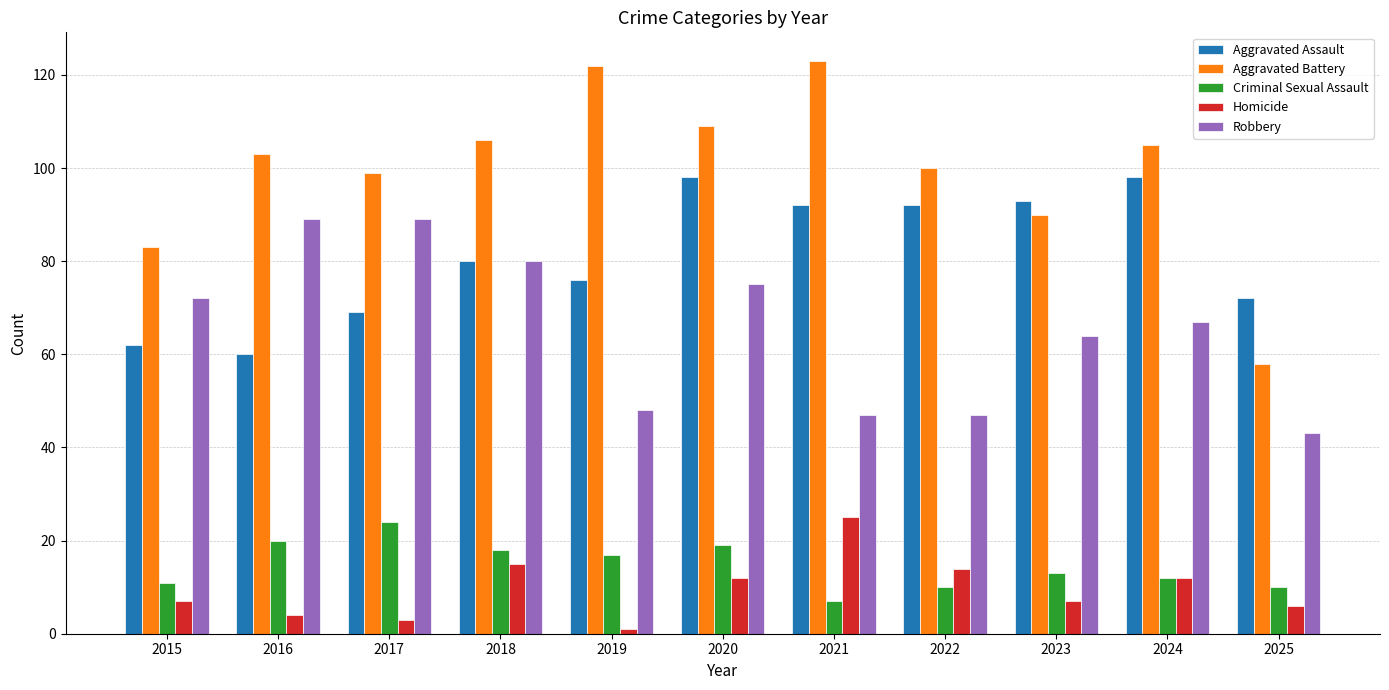

Which series has the largest total across all categories?

Aggravated Battery